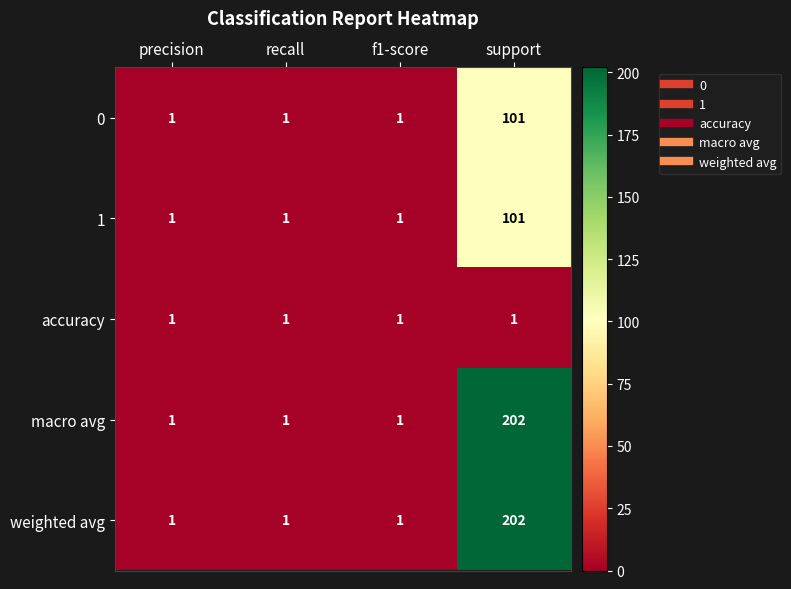

How many macro avg values are between 1 and 202?

4